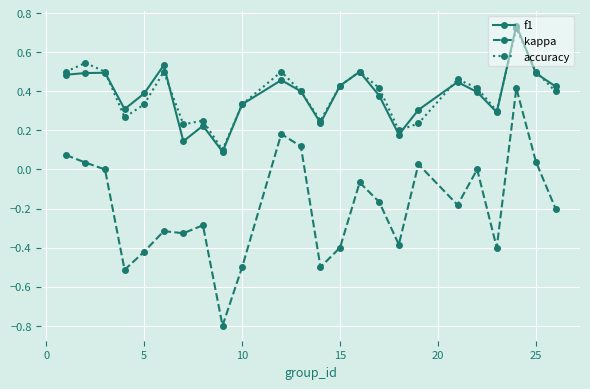

True or false: f1 and kappa intersect in this chart.

False